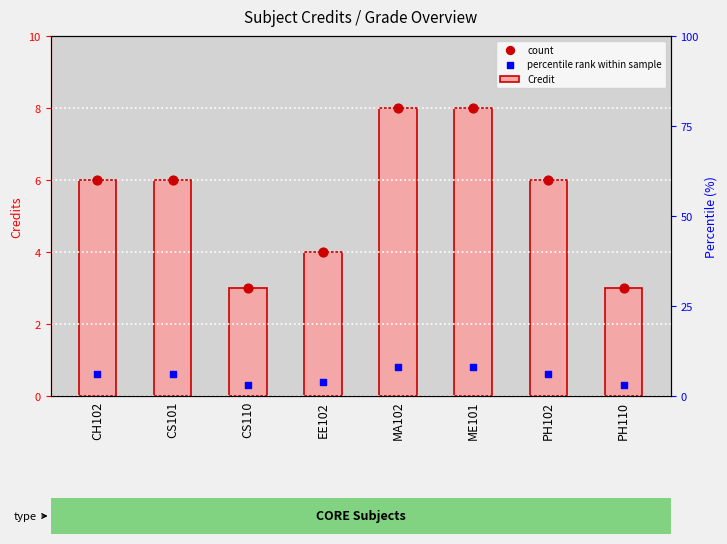

Which series contains the lowest Y value?

percentile rank within sample